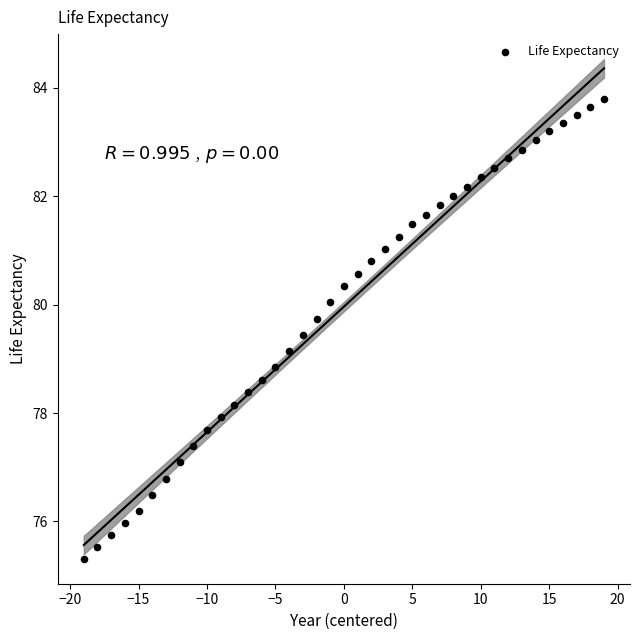

What is the range of X values (max minus min)?

38.0